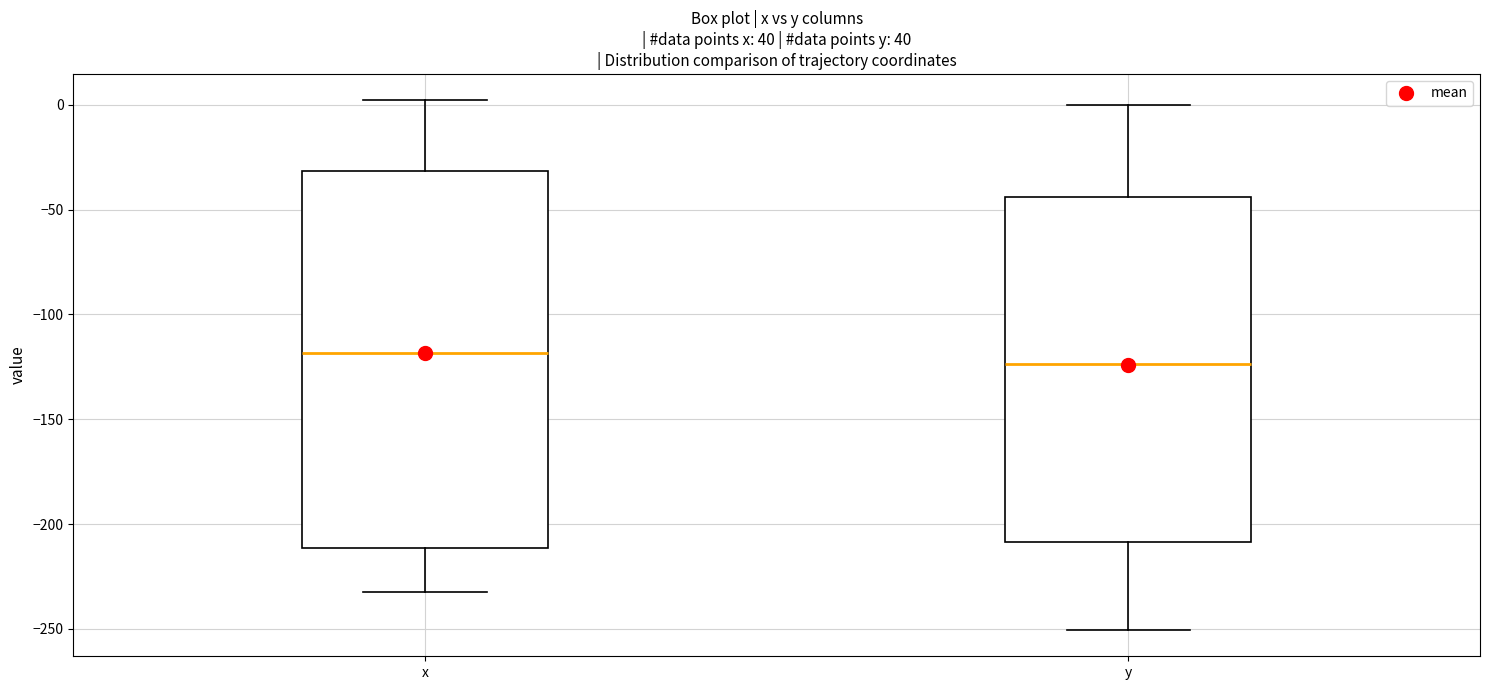

Comparing the boxes themselves (not the whiskers), which one is the tallest?

x